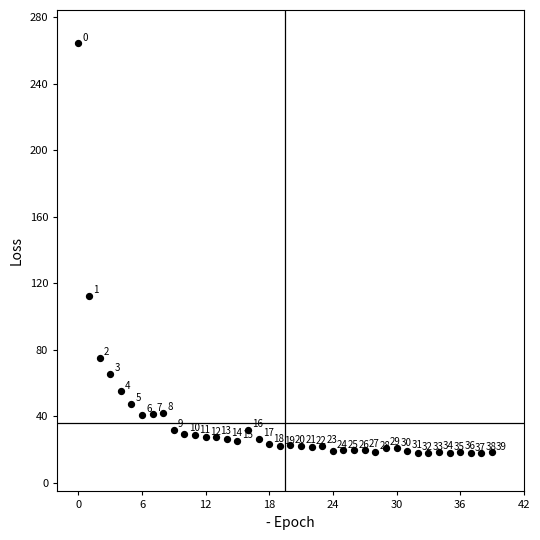

What Y value in the scatter plot is closest to 140?

112.6